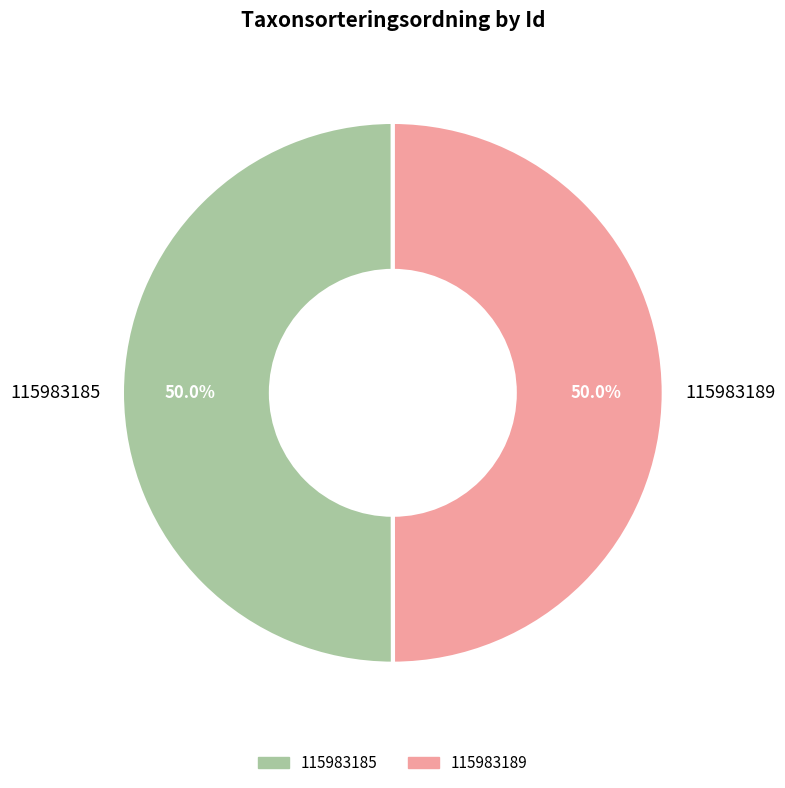

Combined, do 115983189 and 115983185 account for over 50%?

Yes